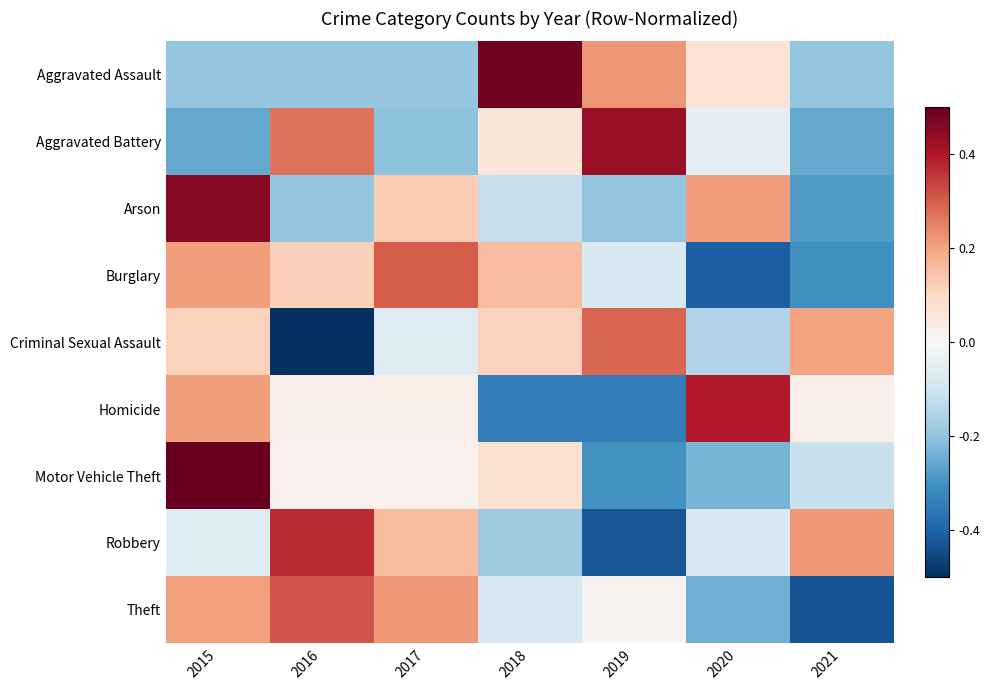

Rank the series at 2021 from lowest to highest value.

Theft, Burglary, Arson, Aggravated Battery, Aggravated Assault, Motor Vehicle Theft, Homicide, Criminal Sexual Assault, Robbery